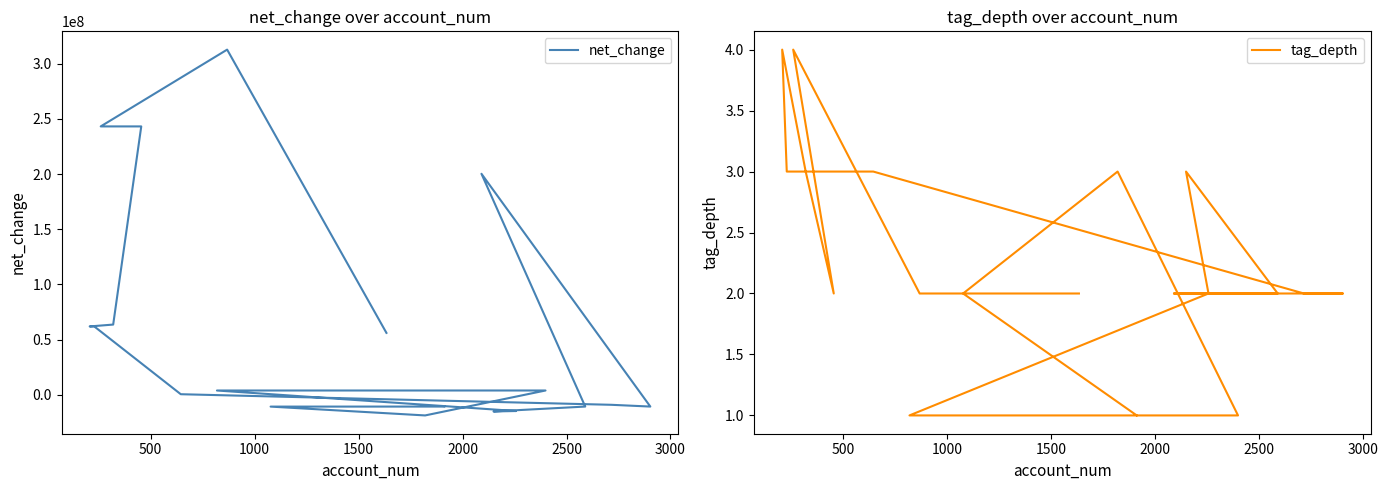

True or false: net_change and tag_depth cross at least once.

True